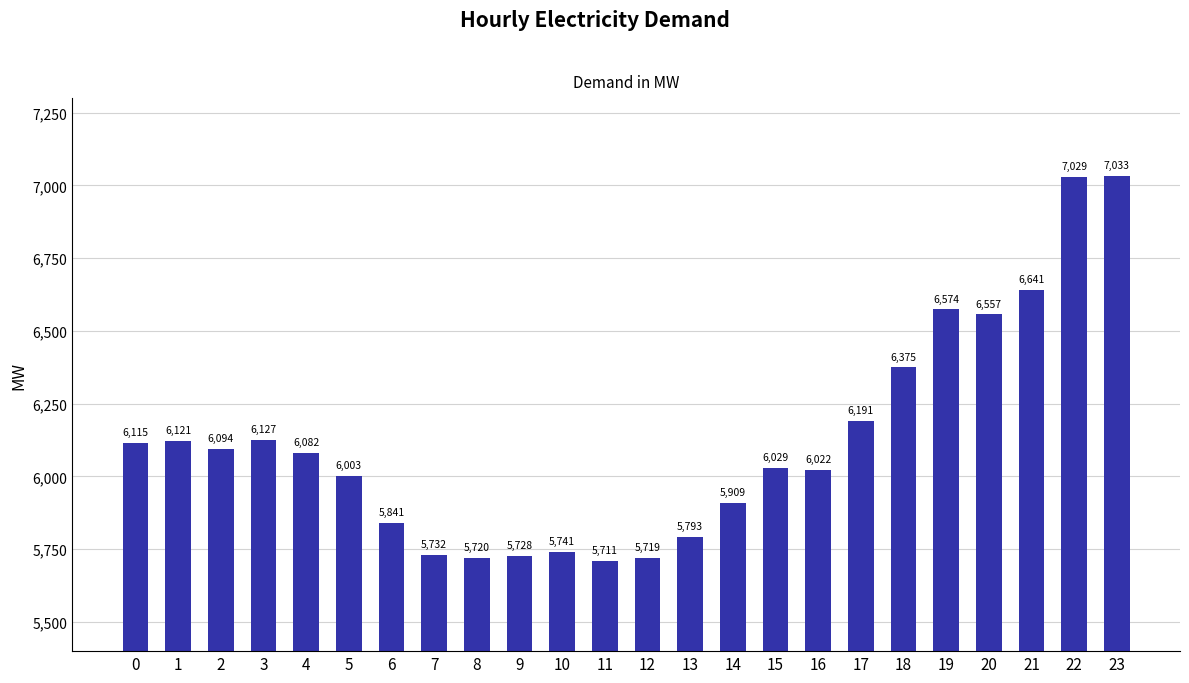

What is the difference between the values at 6 and 21?

800